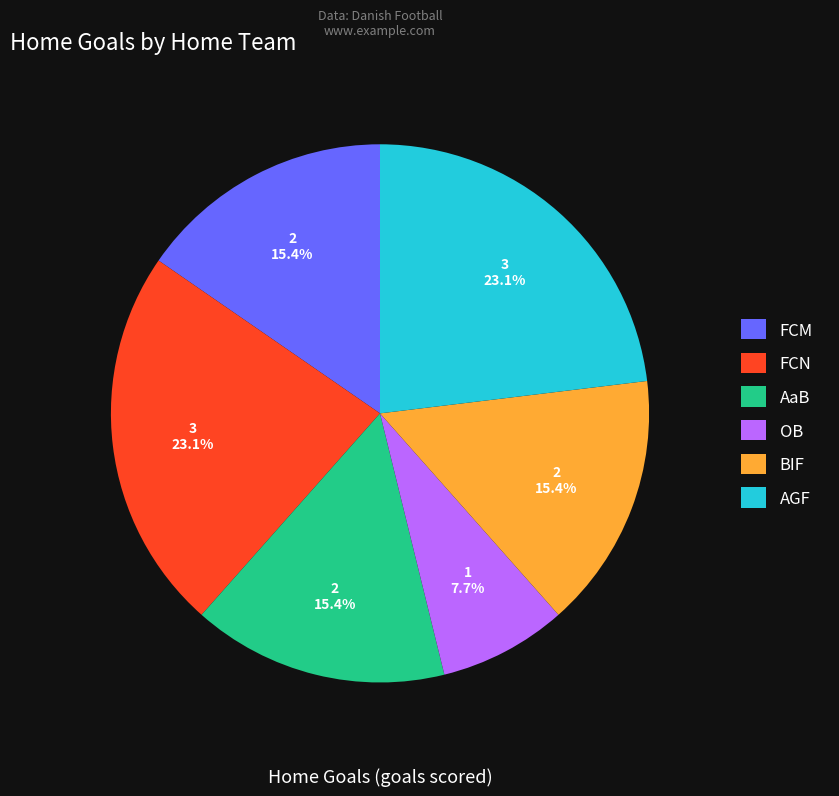

To the nearest percent, what is the difference between the largest and smallest slice percentages?

15%